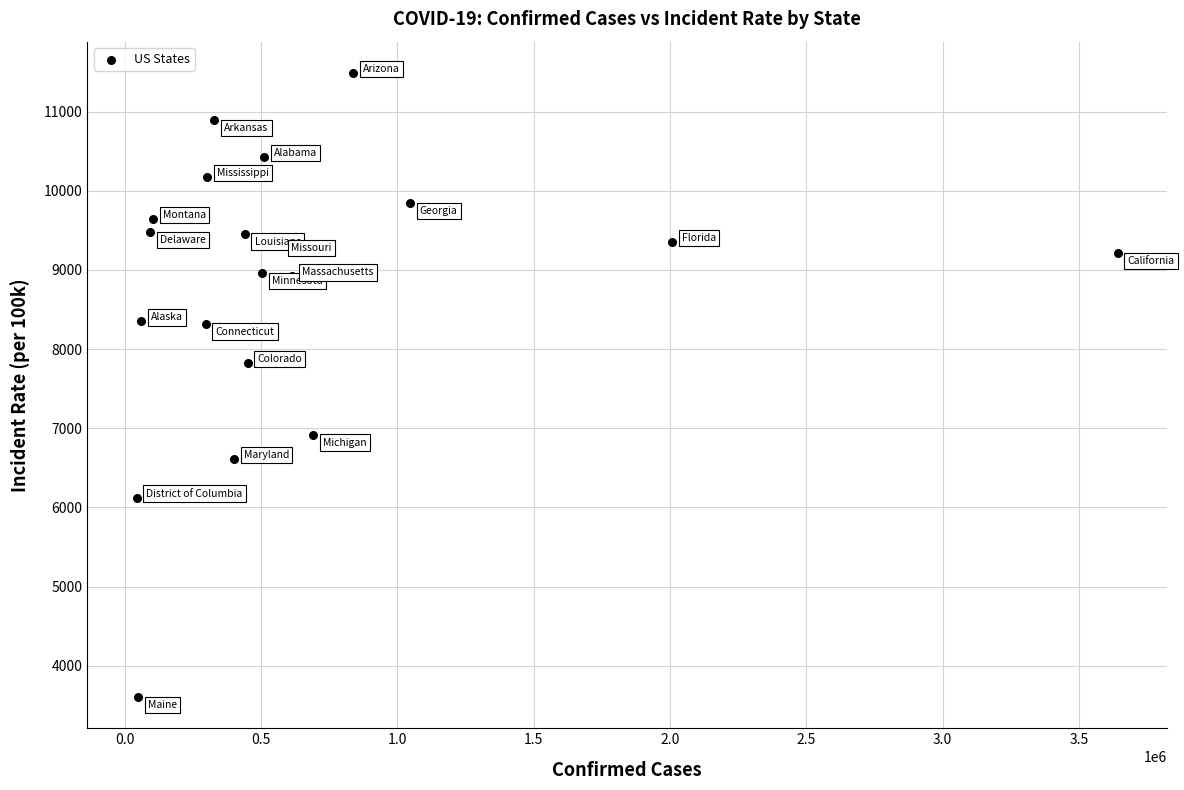

What is the range of Y values (max minus min)?

7883.6